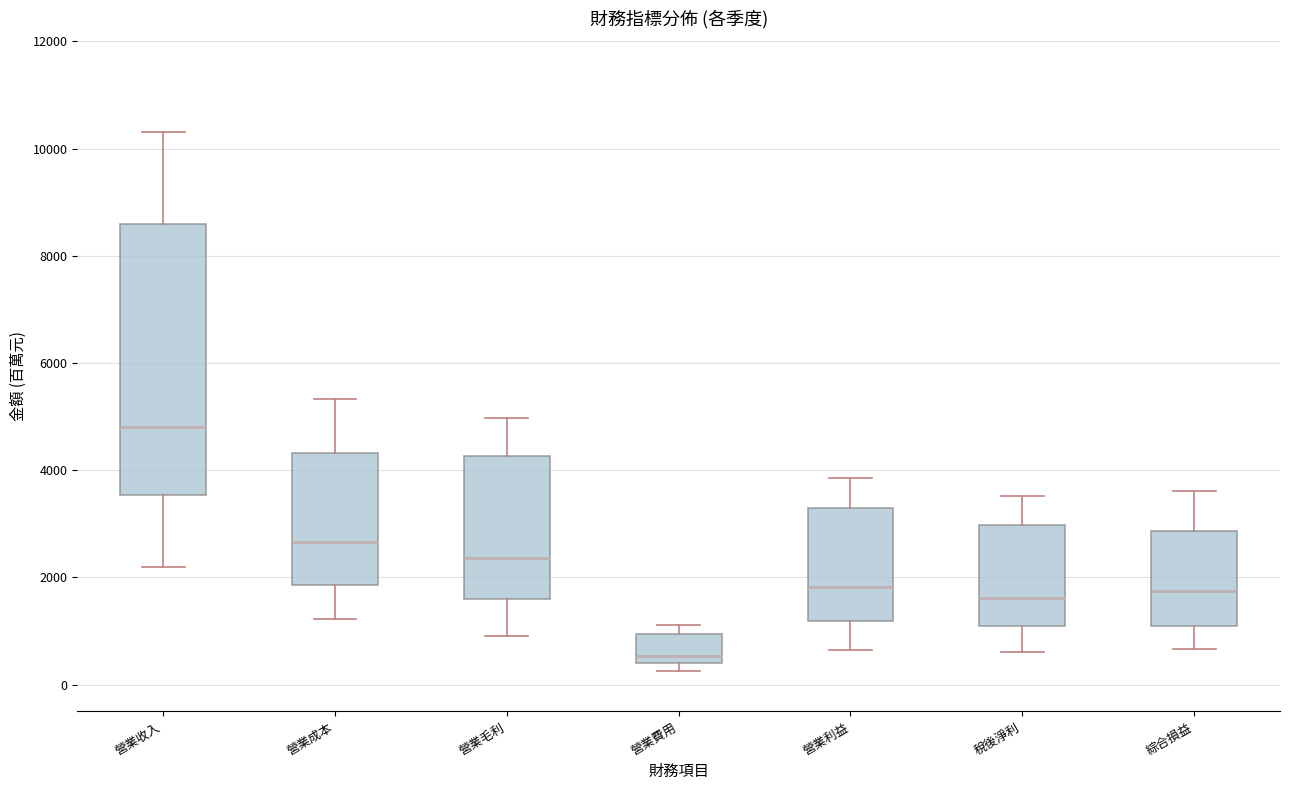

Reading left to right, transcribe this box plot: for each box, give where its median line is, the range the box spans, and where its two whiskers end, as read against the y-axis. The values are not printed on the chart, so give them approximately, as read against the axis.

營業收入: median 4800, box 3600 to 8600, whiskers 2200 to 10400
營業成本: median 2600, box 1800 to 4400, whiskers 1200 to 5400
營業毛利: median 2400, box 1600 to 4200, whiskers 1000 to 5000
營業費用: median 600, box 400 to 1000, whiskers 200 to 1200
營業利益: median 1800, box 1200 to 3400, whiskers 600 to 3800
稅後淨利: median 1600, box 1000 to 3000, whiskers 600 to 3600
綜合損益: median 1800, box 1000 to 2800, whiskers 600 to 3600